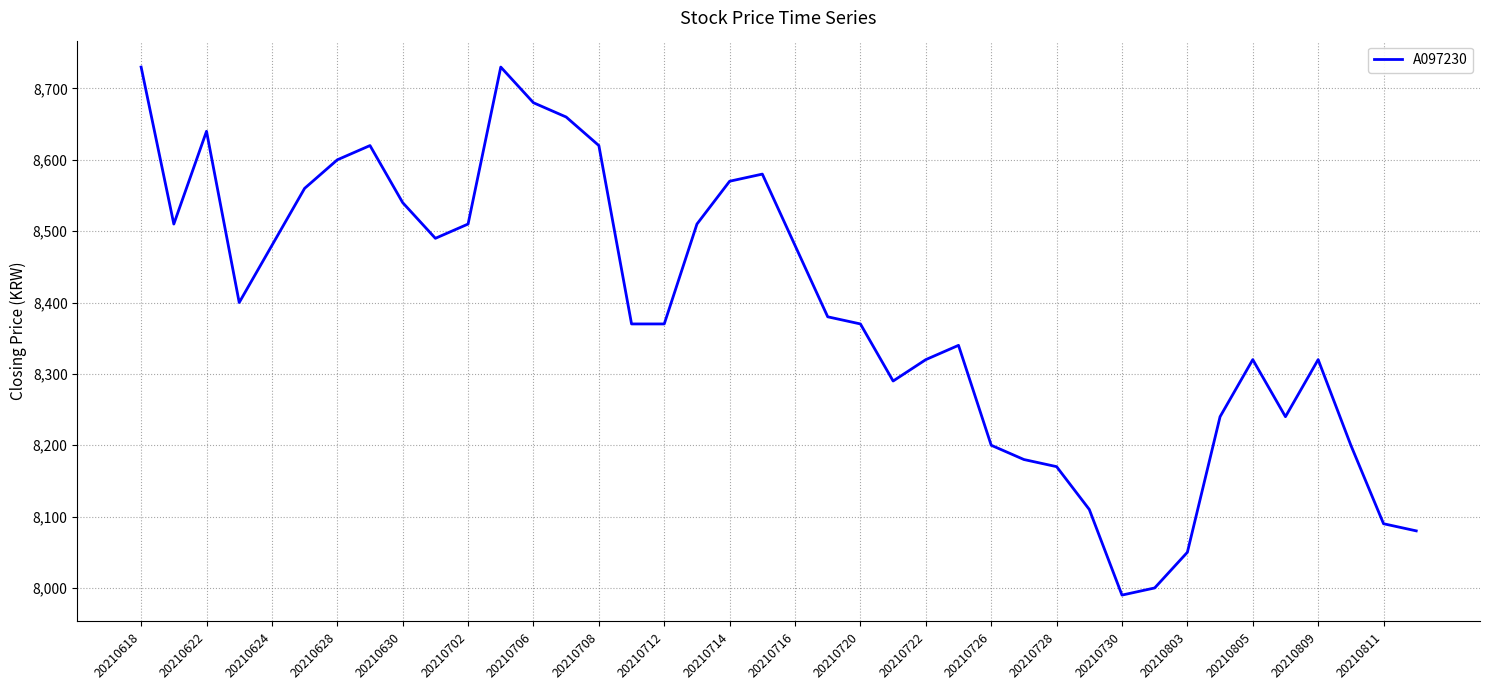

What is the greatest value displayed?

8730